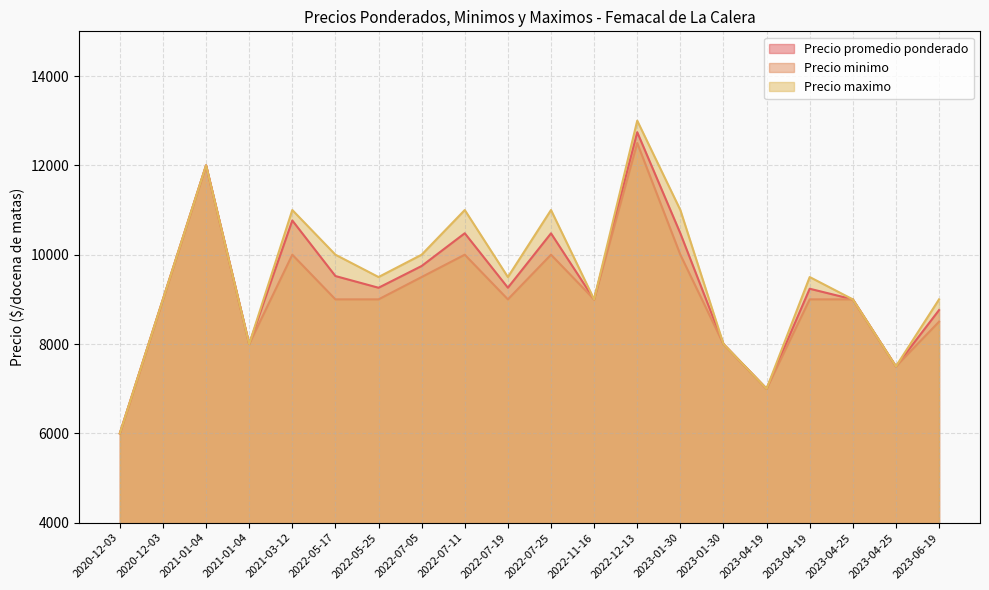

True or false: Precio minimo and Precio maximo intersect in this chart.

False